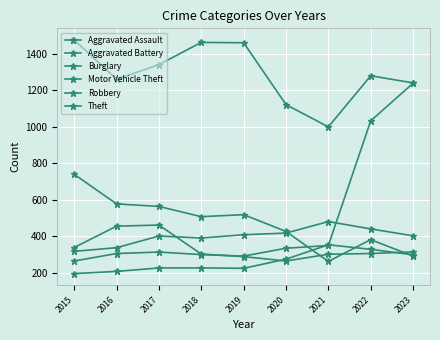

Where is the first local maximum for Aggravated Battery?

2017